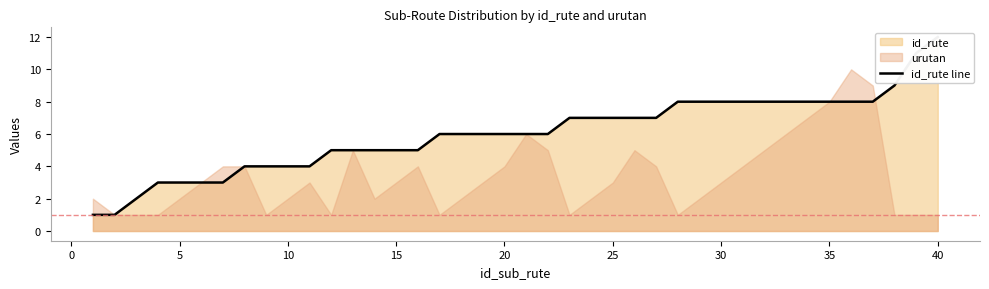

Is it true that the value at 35 is 7?

False